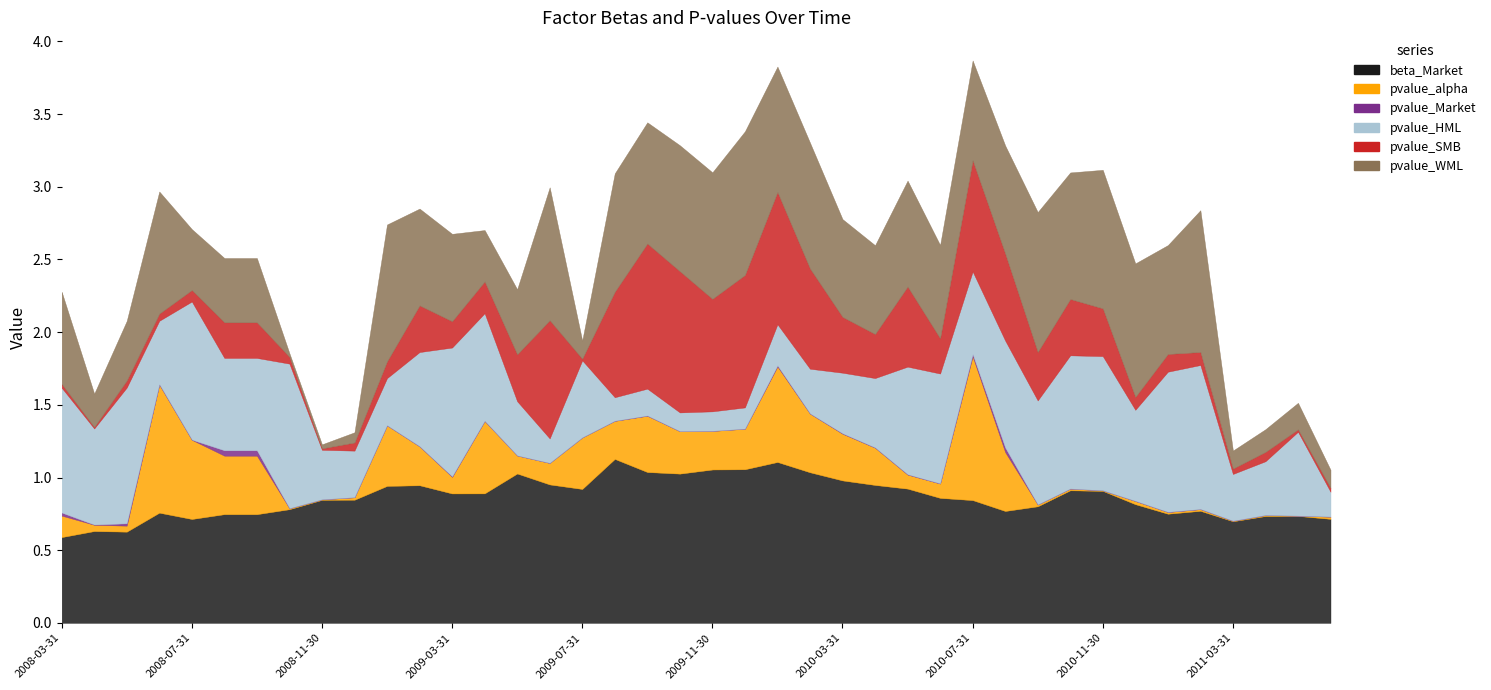

Reading right to left, what are all the values shown in this chart?

beta_Market: 0.7	0.7	0.7	0.7	0.8	0.8	0.8	0.9	0.9	0.8	0.8	0.8	0.9	0.9	0.9	1.0	1.0	1.1	1.1	1.1	1.0	1.0	1.1	0.9	1.0	1.0	0.9	0.9	0.9	0.9	0.8	0.8	0.8	0.7	0.7	0.7	0.8	0.6	0.6	0.6
pvalue_alpha: 0.0	0.0	0.0	0.0	0.0	0.0	0.0	0.0	0.0	0.0	0.4	1.0	0.1	0.1	0.3	0.3	0.4	0.7	0.3	0.3	0.3	0.4	0.3	0.4	0.1	0.1	0.5	0.1	0.3	0.4	0.0	0.0	0.0	0.4	0.4	0.5	0.9	0.0	0.0	0.1
pvalue_Market: 0.0	0.0	0.0	0.0	0.0	0.0	0.0	0.0	0.0	0.0	0.0	0.0	0.0	0.0	0.0	0.0	0.0	0.0	0.0	0.0	0.0	0.0	0.0	0.0	0.0	0.0	0.0	0.0	0.0	0.0	0.0	0.0	0.0	0.0	0.0	0.0	0.0	0.0	0.0	0.0
pvalue_HML: 0.2	0.6	0.4	0.3	1.0	1.0	0.6	0.9	0.9	0.7	0.7	0.6	0.8	0.7	0.5	0.4	0.3	0.3	0.1	0.1	0.1	0.2	0.2	0.5	0.2	0.4	0.7	0.9	0.6	0.3	0.3	0.3	1.0	0.6	0.6	1.0	0.4	0.9	0.7	0.9
pvalue_SMB: 0.0	0.0	0.1	0.0	0.1	0.1	0.1	0.3	0.4	0.3	0.6	0.8	0.2	0.6	0.3	0.4	0.7	0.9	0.9	0.8	1.0	1.0	0.7	0.0	0.8	0.3	0.2	0.2	0.3	0.1	0.1	0.0	0.0	0.2	0.2	0.1	0.0	0.0	0.0	0.0
pvalue_WML: 0.1	0.2	0.2	0.1	1.0	0.7	0.9	1.0	0.9	1.0	0.7	0.7	0.6	0.7	0.6	0.7	0.9	0.9	1.0	0.9	0.9	0.8	0.8	0.1	0.9	0.4	0.4	0.6	0.7	0.9	0.1	0.0	0.0	0.4	0.4	0.4	0.8	0.4	0.2	0.6